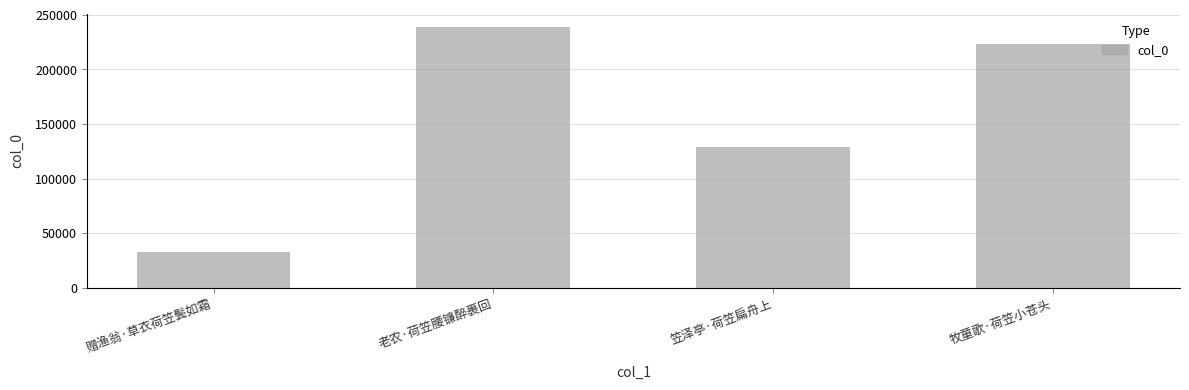

How many distinct data groups are displayed?

1